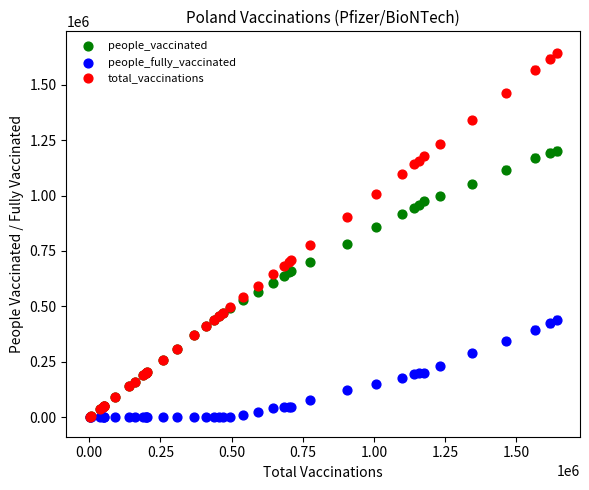

Which series has the largest Y range (max minus min)?

total_vaccinations